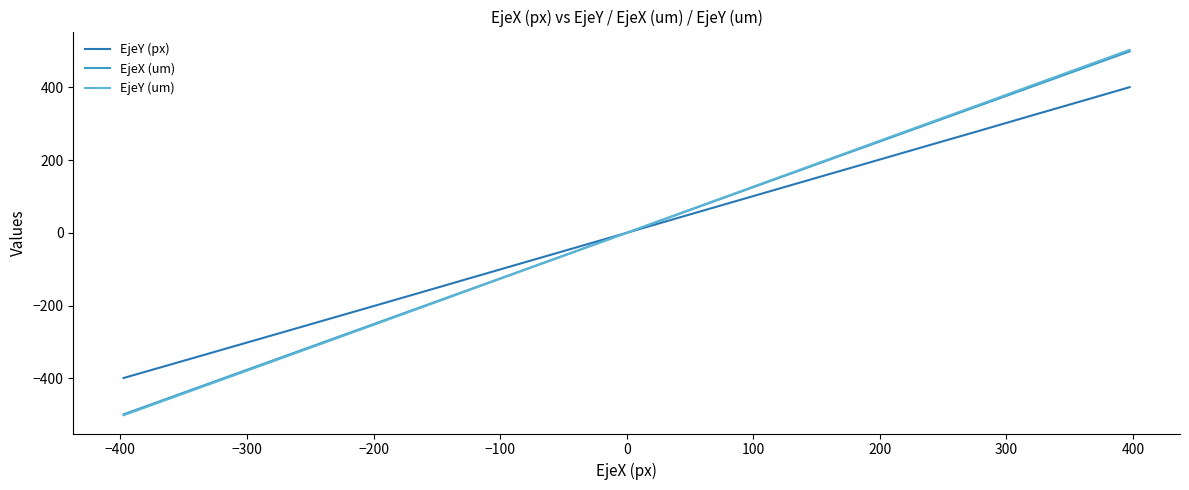

Which series has the largest range (max minus min)?

EjeY (um)